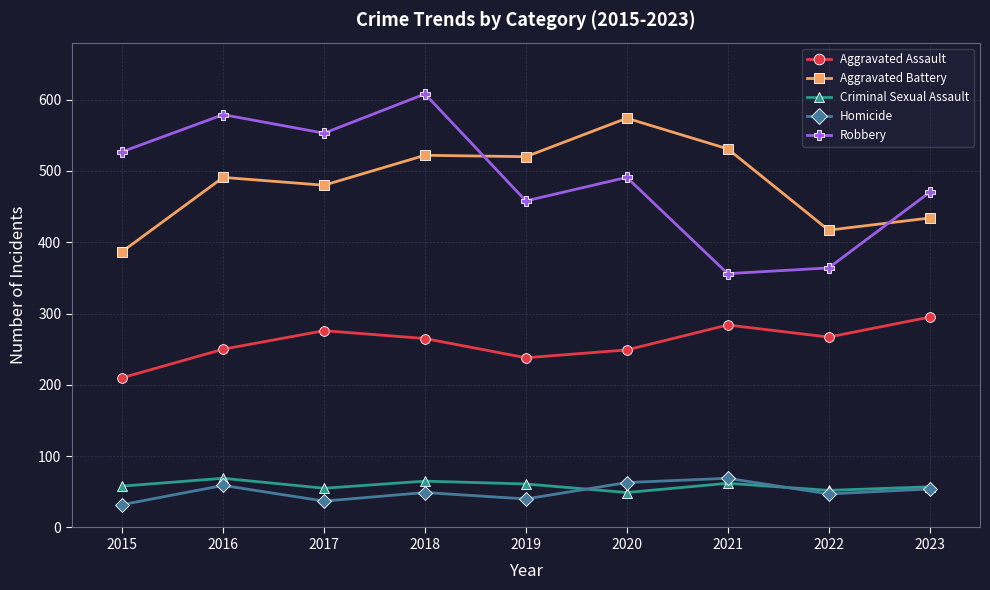

Which series has the largest range (max minus min)?

Robbery